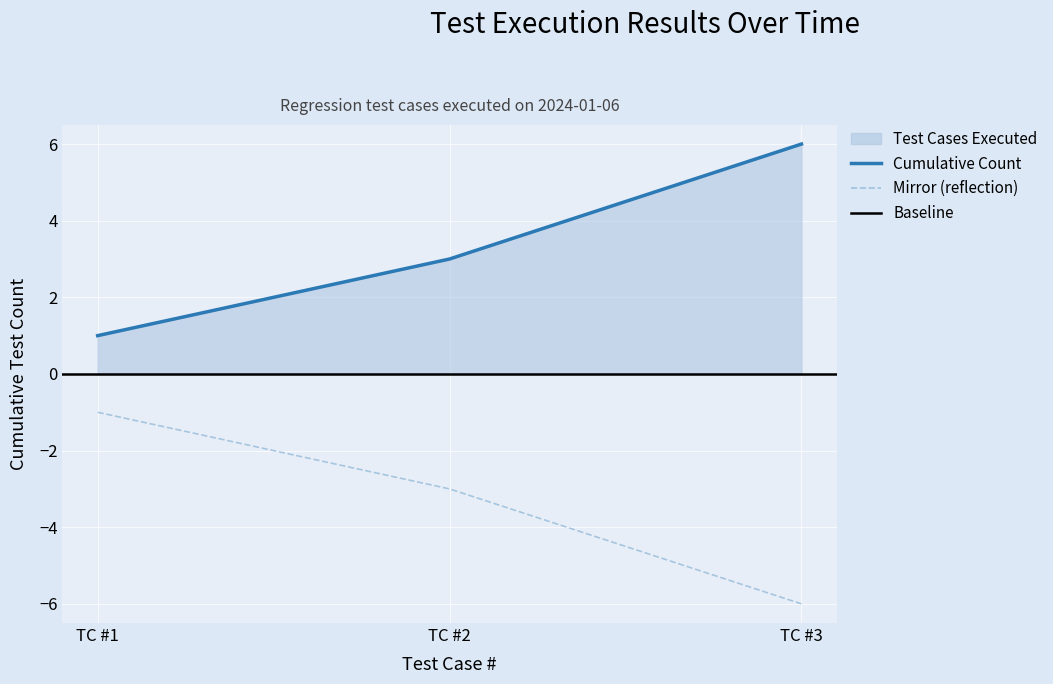

Rank the categories by Cumulative Count value from highest to lowest.

TC #3, TC #2, TC #1